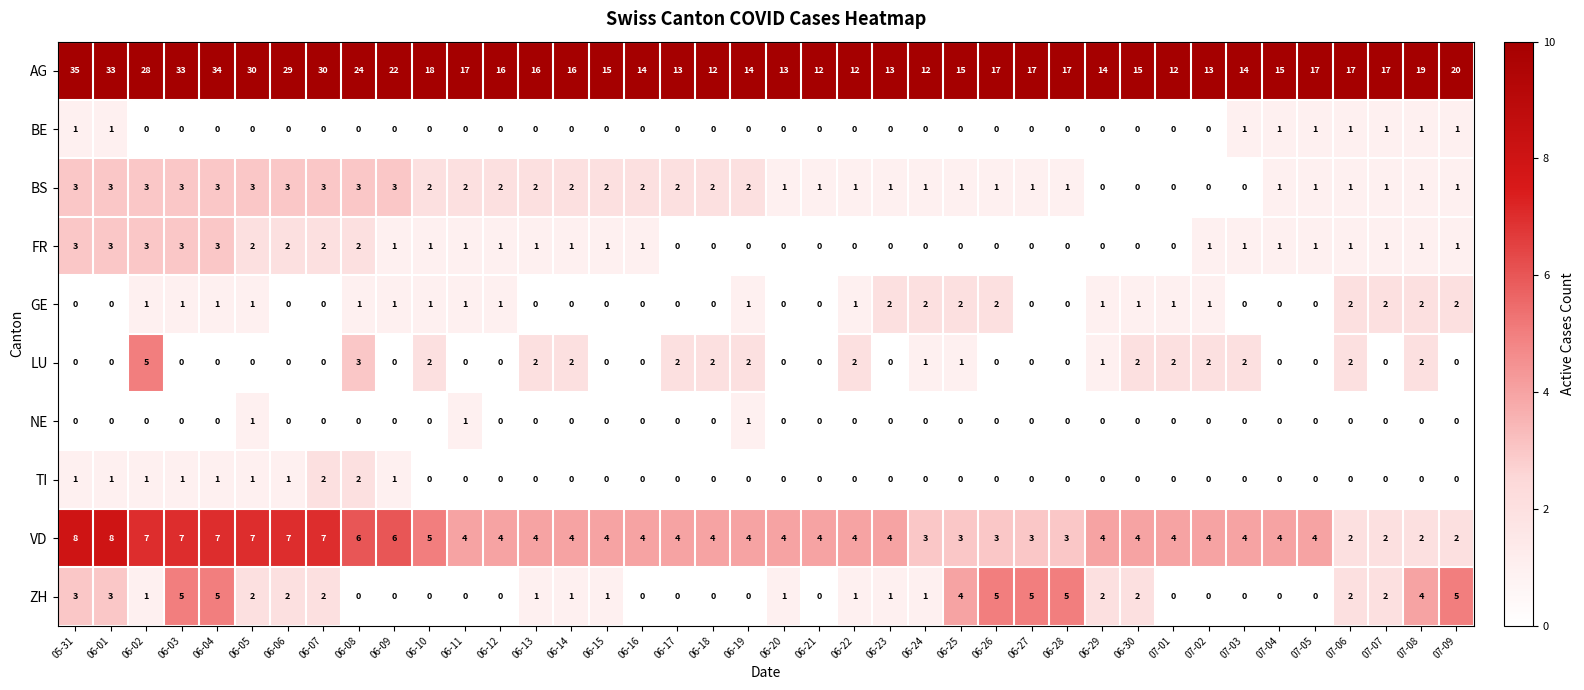

Count the TI values in the range 0 to 1.

38